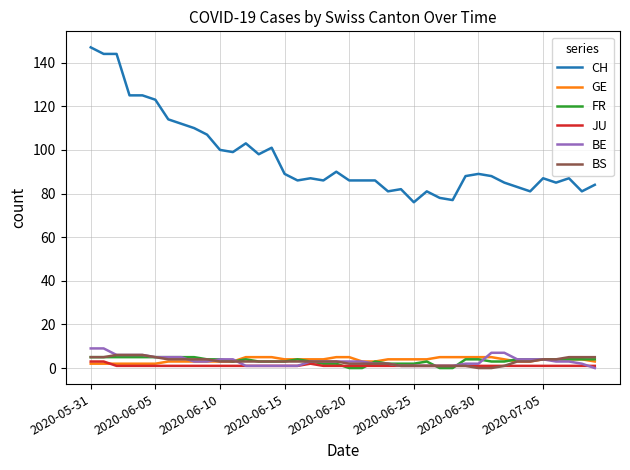

True or false: FR and CH cross at least once.

False